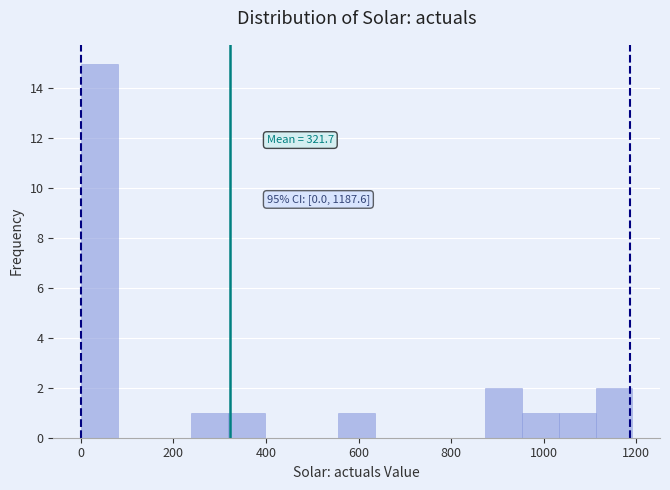

Around what value on the x-axis is the tallest bar? Give the approximate position of its centre, as read against the axis.

40